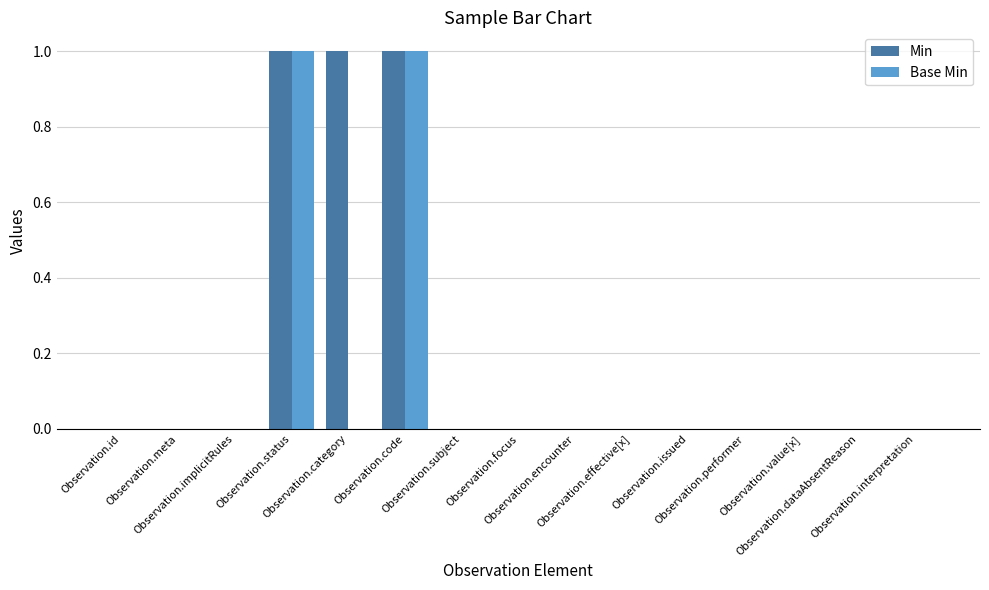

What is the sum of all Min values?

3